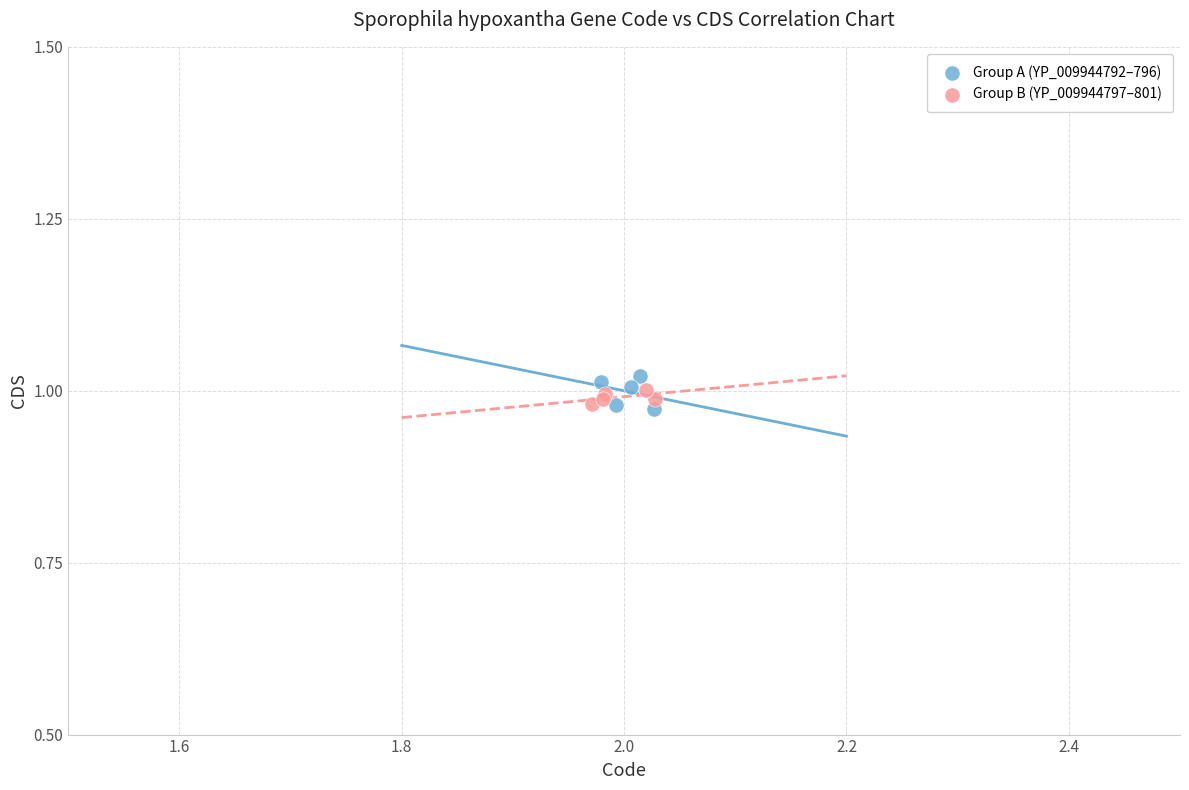

What are all the series names shown in the legend?

Group A (YP_009944792–796), Group B (YP_009944797–801)